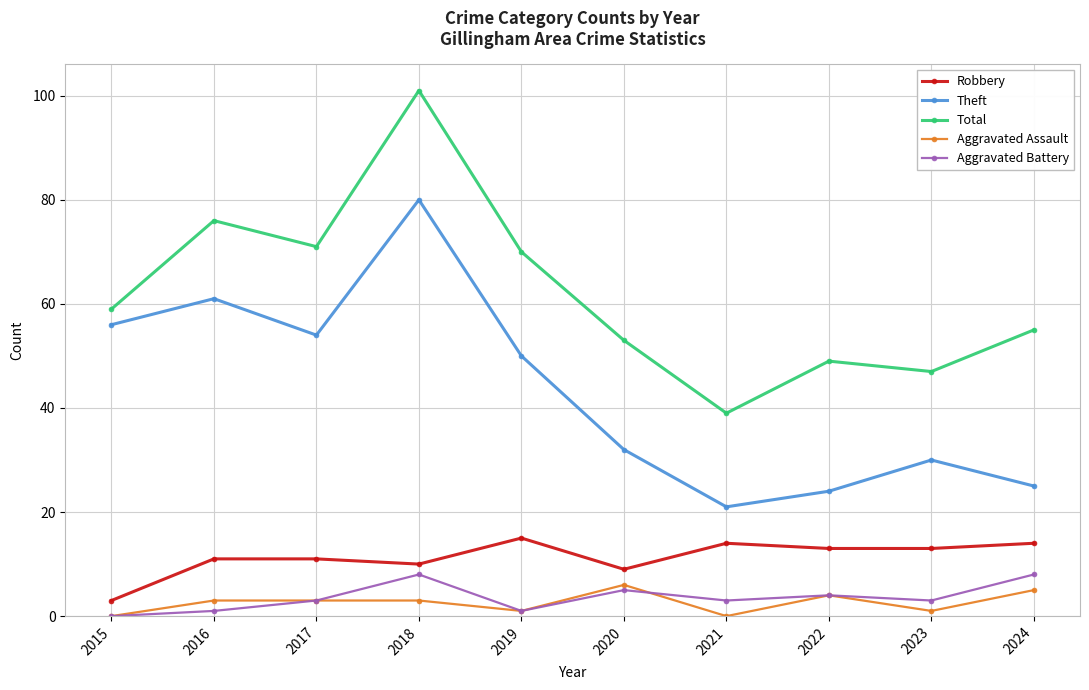

At which category is the sum across all series the highest?

2018